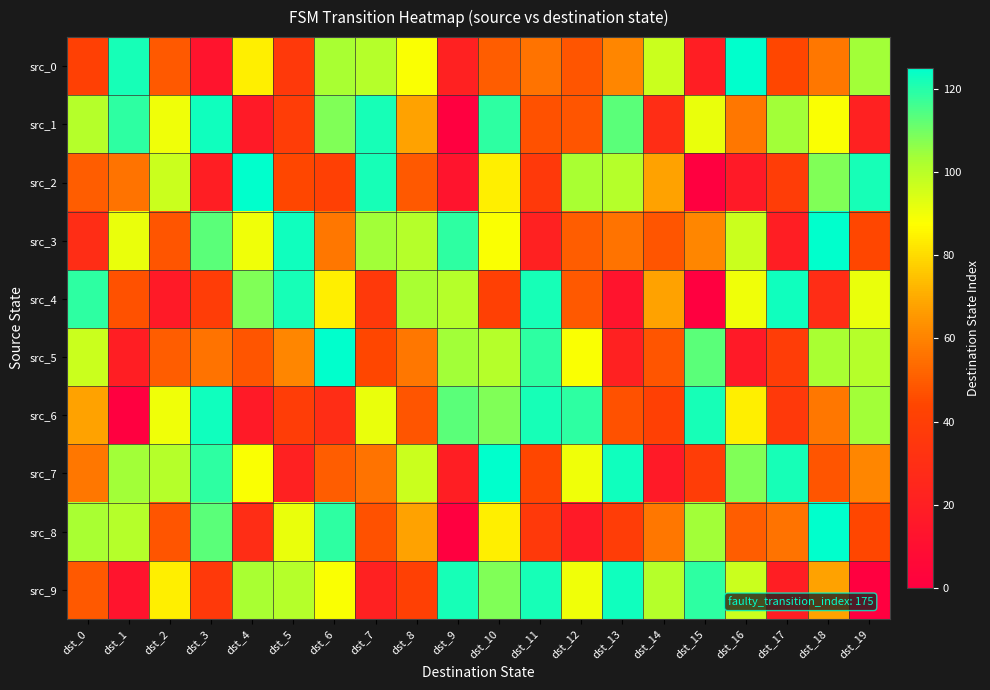

Reading left to right, list all the values displayed in this chart.

src_0: dst_0=41	dst_1=122	dst_2=49	dst_3=13	dst_4=84	dst_5=37	dst_6=103	dst_7=101	dst_8=88	dst_9=21	dst_10=50	dst_11=56	dst_12=48	dst_13=61	dst_14=97	dst_15=20	dst_16=125	dst_17=44	dst_18=57	dst_19=104
src_1: dst_0=101	dst_1=119	dst_2=90	dst_3=123	dst_4=17	dst_5=39	dst_6=108	dst_7=122	dst_8=68	dst_9=0	dst_10=119	dst_11=47	dst_12=48	dst_13=113	dst_14=29	dst_15=91	dst_16=57	dst_17=104	dst_18=88	dst_19=21
src_2: dst_0=50	dst_1=56	dst_2=97	dst_3=20	dst_4=125	dst_5=44	dst_6=41	dst_7=122	dst_8=49	dst_9=13	dst_10=84	dst_11=37	dst_12=103	dst_13=101	dst_14=68	dst_15=0	dst_16=17	dst_17=39	dst_18=108	dst_19=122
src_3: dst_0=29	dst_1=91	dst_2=48	dst_3=113	dst_4=90	dst_5=123	dst_6=57	dst_7=104	dst_8=101	dst_9=119	dst_10=88	dst_11=21	dst_12=50	dst_13=56	dst_14=48	dst_15=61	dst_16=97	dst_17=20	dst_18=125	dst_19=44
src_4: dst_0=119	dst_1=47	dst_2=17	dst_3=39	dst_4=108	dst_5=122	dst_6=84	dst_7=37	dst_8=103	dst_9=101	dst_10=41	dst_11=122	dst_12=49	dst_13=13	dst_14=68	dst_15=0	dst_16=90	dst_17=123	dst_18=29	dst_19=91
src_5: dst_0=97	dst_1=20	dst_2=50	dst_3=56	dst_4=48	dst_5=61	dst_6=125	dst_7=44	dst_8=57	dst_9=104	dst_10=101	dst_11=119	dst_12=88	dst_13=21	dst_14=48	dst_15=113	dst_16=17	dst_17=39	dst_18=103	dst_19=101
src_6: dst_0=68	dst_1=0	dst_2=90	dst_3=123	dst_4=17	dst_5=39	dst_6=29	dst_7=91	dst_8=48	dst_9=113	dst_10=108	dst_11=122	dst_12=119	dst_13=47	dst_14=41	dst_15=122	dst_16=84	dst_17=37	dst_18=57	dst_19=104
src_7: dst_0=57	dst_1=104	dst_2=101	dst_3=119	dst_4=88	dst_5=21	dst_6=50	dst_7=56	dst_8=97	dst_9=20	dst_10=125	dst_11=44	dst_12=90	dst_13=123	dst_14=17	dst_15=39	dst_16=108	dst_17=122	dst_18=48	dst_19=61
src_8: dst_0=103	dst_1=101	dst_2=48	dst_3=113	dst_4=29	dst_5=91	dst_6=119	dst_7=47	dst_8=68	dst_9=0	dst_10=84	dst_11=37	dst_12=17	dst_13=39	dst_14=57	dst_15=104	dst_16=50	dst_17=56	dst_18=125	dst_19=44
src_9: dst_0=49	dst_1=13	dst_2=84	dst_3=37	dst_4=103	dst_5=101	dst_6=88	dst_7=21	dst_8=41	dst_9=122	dst_10=108	dst_11=122	dst_12=90	dst_13=123	dst_14=101	dst_15=119	dst_16=97	dst_17=20	dst_18=68	dst_19=0